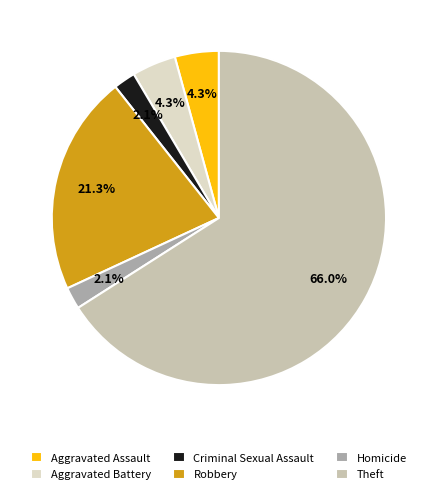

What percentage do Robbery and Theft together represent?

87.2%